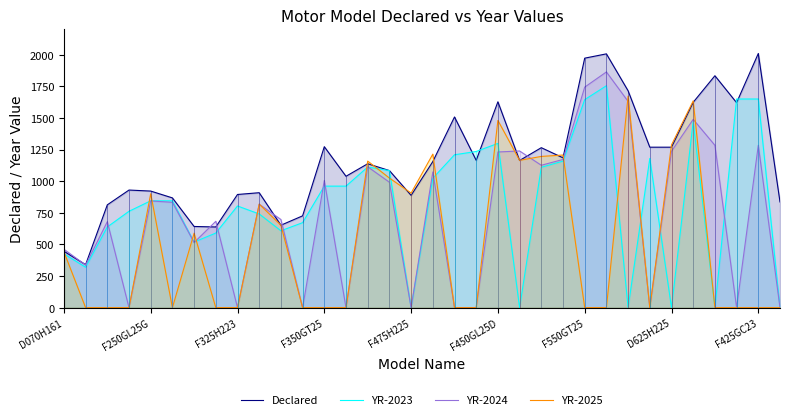

What is the difference between the YR-2025 values at F250GL25G and F450GL25D?

579.6